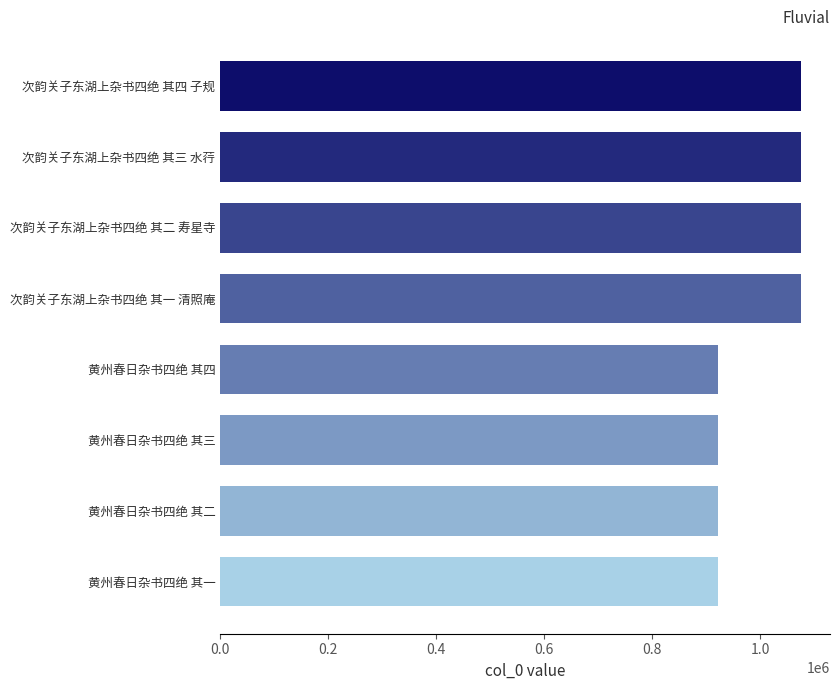

What is the smallest value displayed?

922678